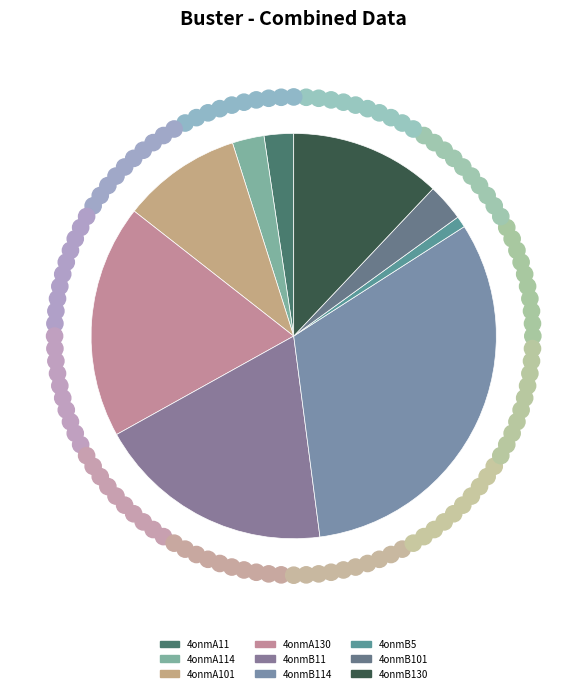

How many segments does this pie chart have?

9